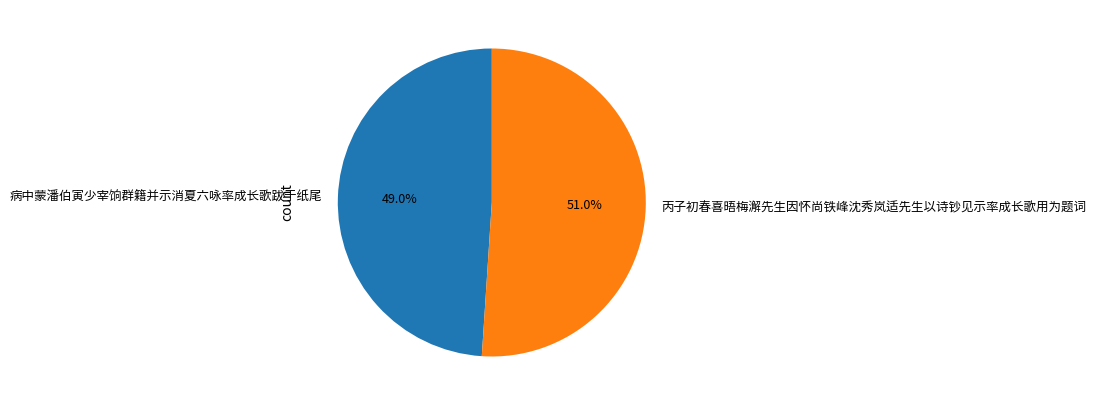

Rank the categories by value from highest to lowest.

丙子初春喜晤梅澥先生因怀尚铁峰沈秀岚适先生以诗钞见示率成长歌用为题词, 病中蒙潘伯寅少宰饷群籍并示消夏六咏率成长歌跋于纸尾